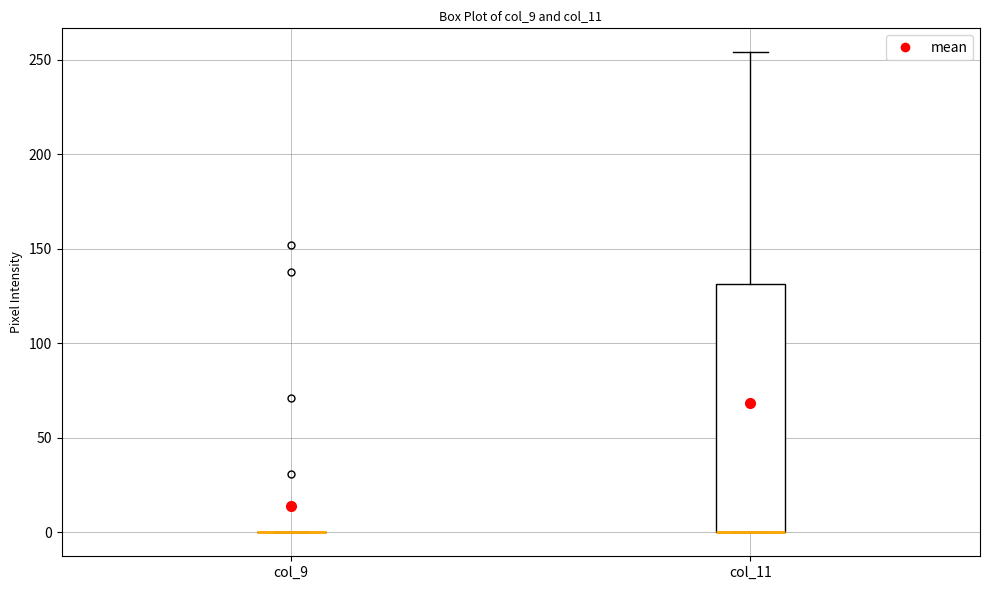

Reading left to right, read every box against the y-axis: the position of its median line, the range the box covers, and the ends of its whiskers. The values are not printed on the chart, so give them approximately, as read against the axis.

col_9: box collapsed to a line at 0, whiskers 0 to 0
col_11: median 0 (drawn on the box's lower edge), box 0 to 130, whiskers 0 to 255